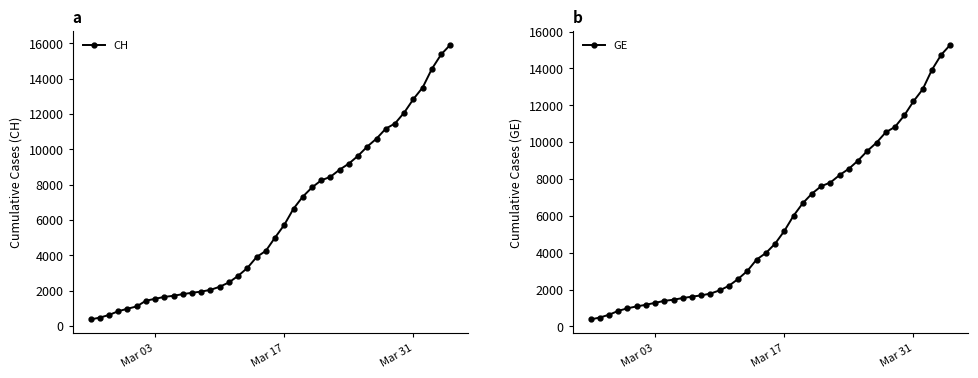

What is the highest value of the GE series?

15284